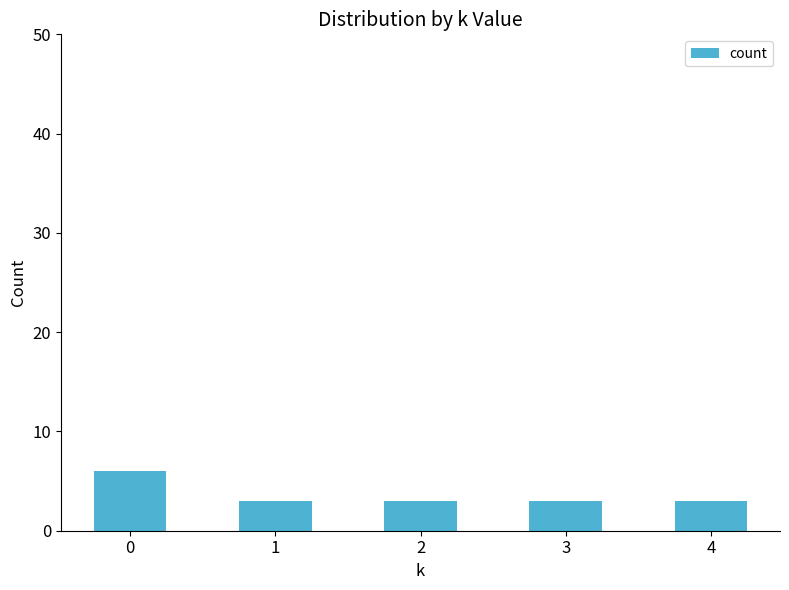

What is the sum of the values at 1 and 2?

6